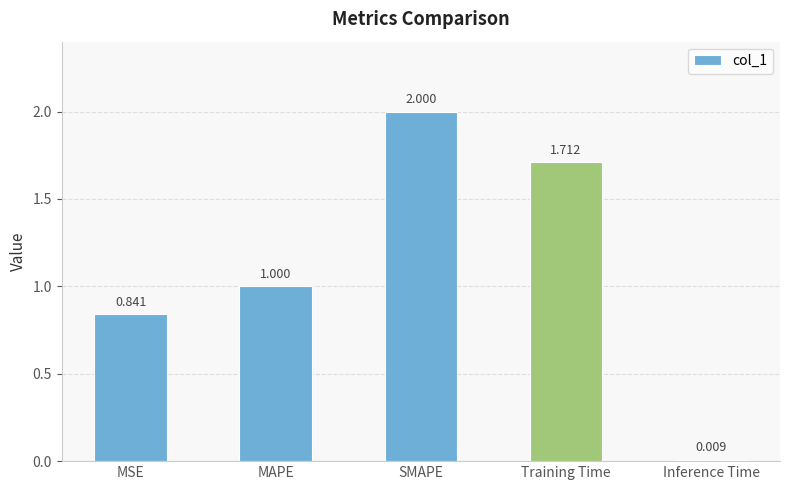

List the labels in order of value, smallest first.

Inference Time, MSE, MAPE, Training Time, SMAPE